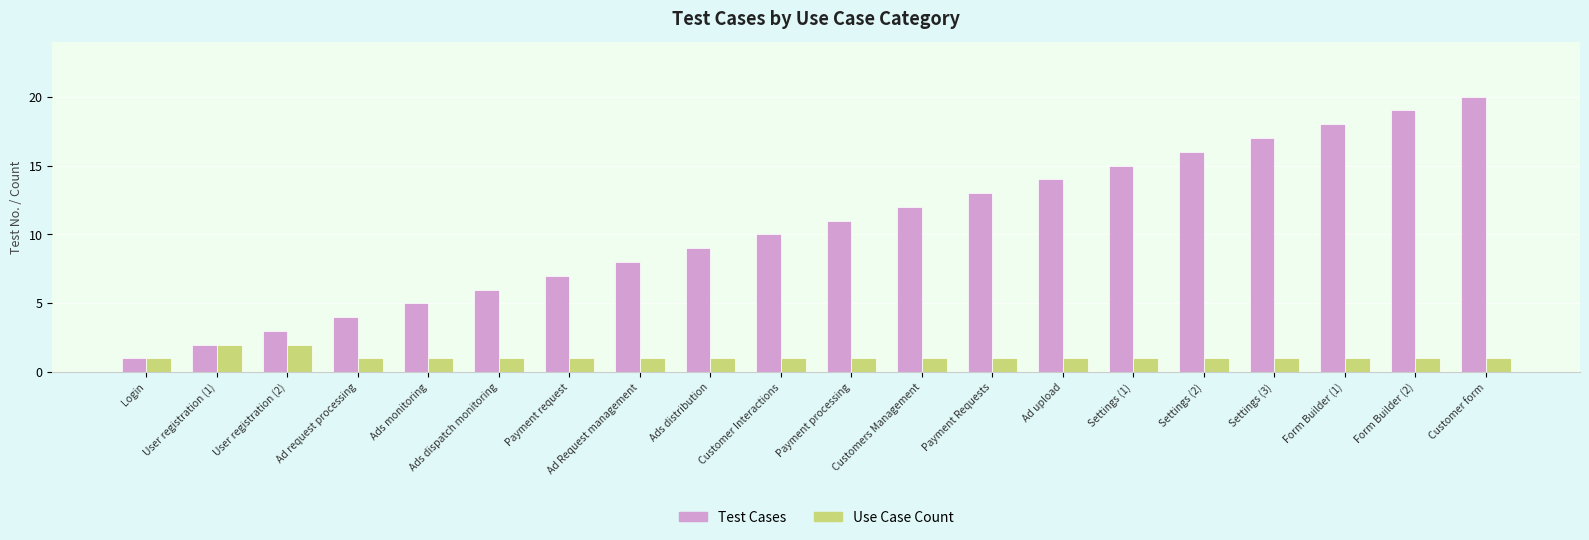

What is the label of the 3rd bar from the right?

Form Builder (1)